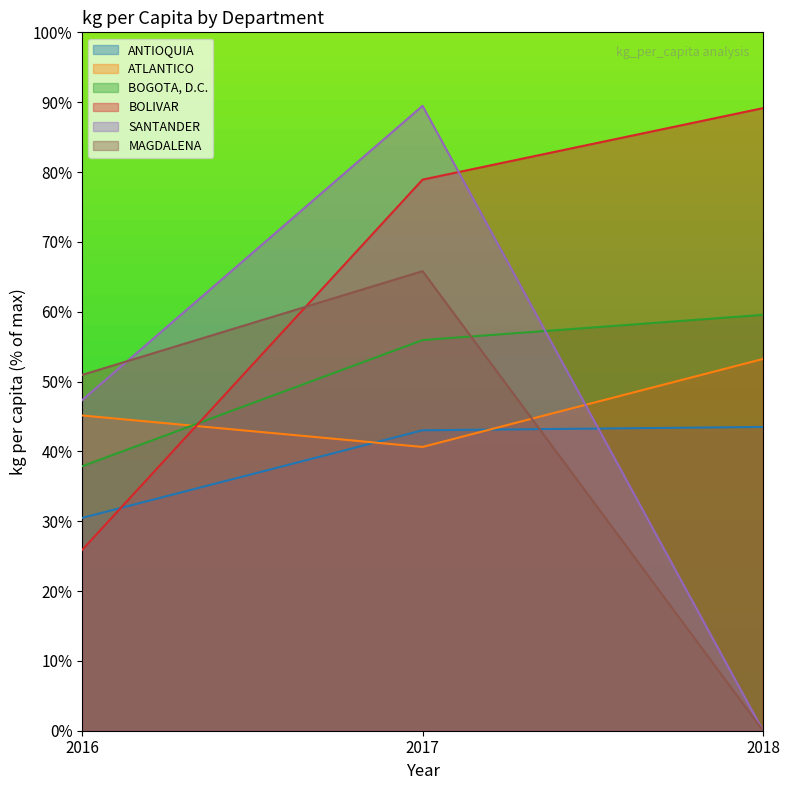

Count the number of data series in this chart.

6